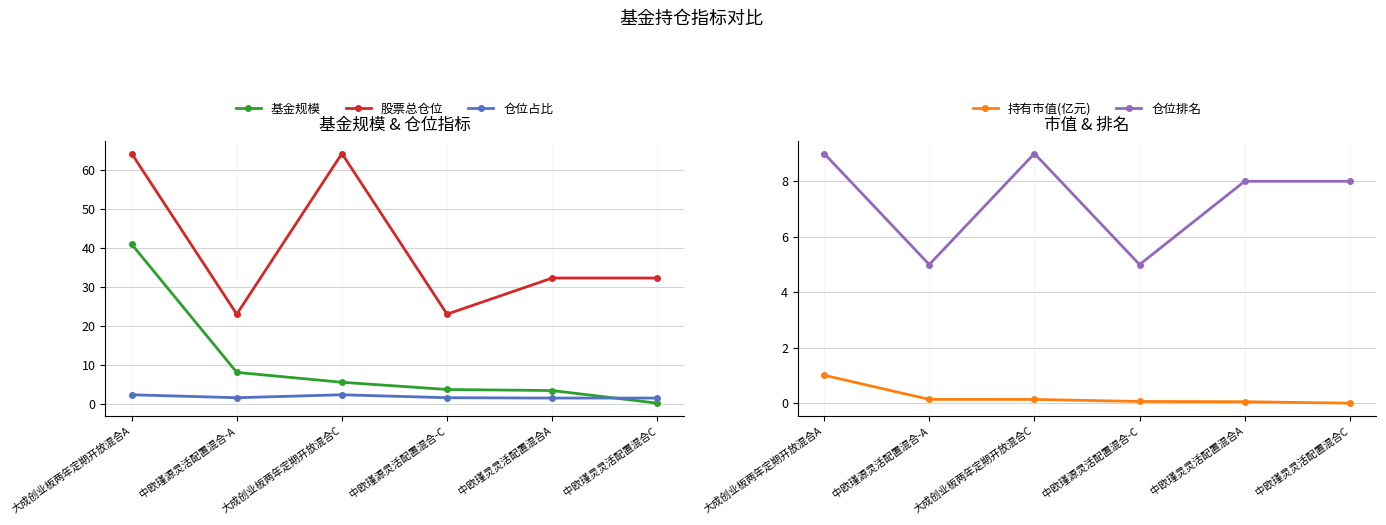

Reading left to right, transcribe all the data shown in this chart.

基金规模: 40.9	8.2	5.7	3.8	3.5	0.3
股票总仓位: 64.1	23.1	64.1	23.1	32.3	32.3
仓位占比: 2.5	1.7	2.5	1.7	1.6	1.6
持有市值(亿元): 1.0	0.1	0.1	0.1	0.1	0.0
仓位排名: 9.0	5.0	9.0	5.0	8.0	8.0